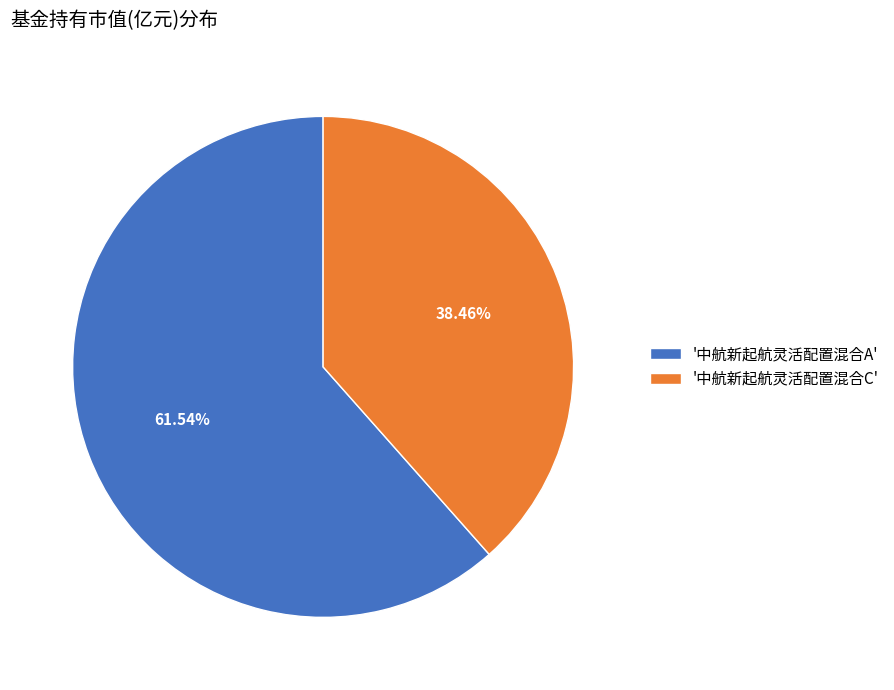

To the nearest percent, what is the average slice percentage?

50%